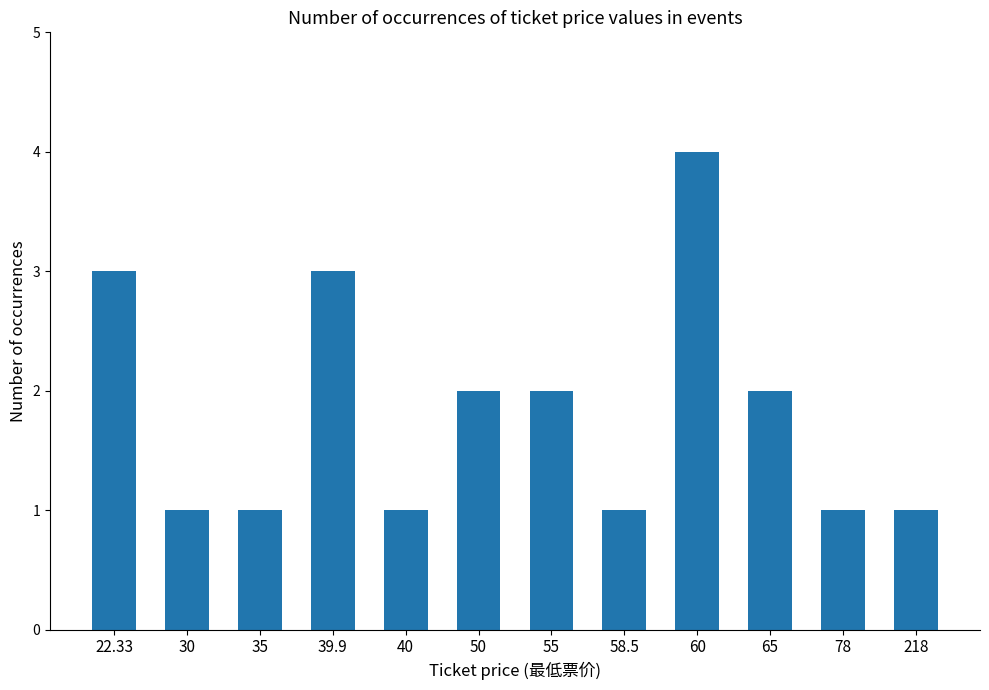

What position from the left is 65?

10